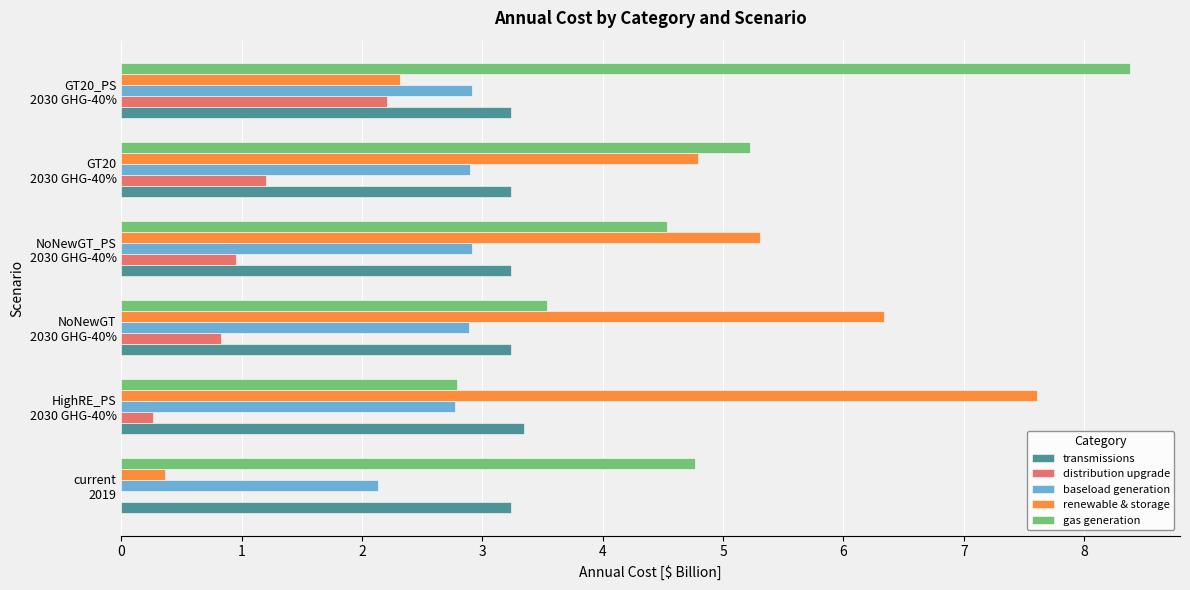

Which series has the largest total across all categories?

gas generation